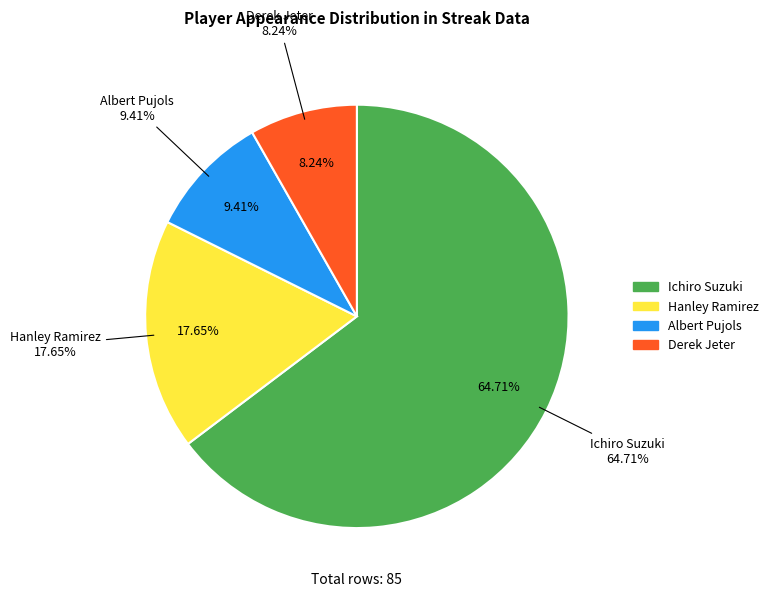

What percentage is the Derek Jeter slice, to the nearest percent?

8%